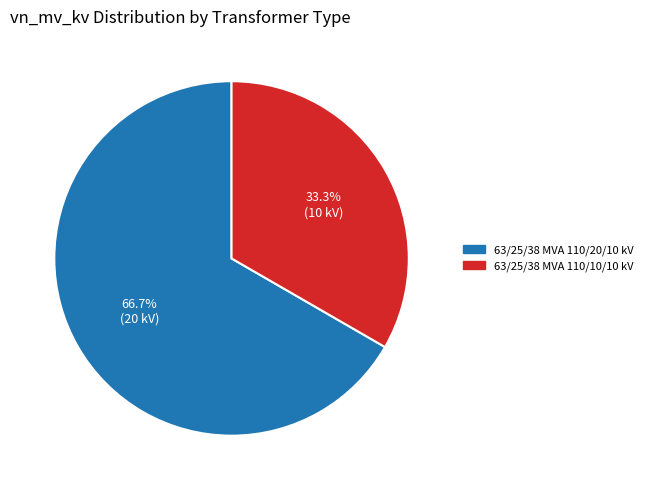

Which category has the smallest portion of the pie?

63/25/38 MVA 110/10/10 kV